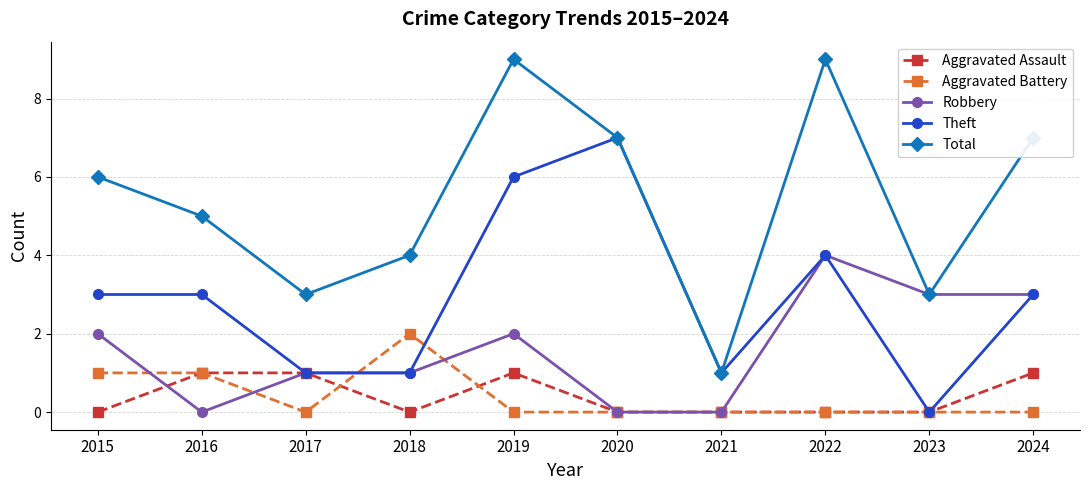

In Total, how many points are lower than both neighbors (excluding endpoints)?

3